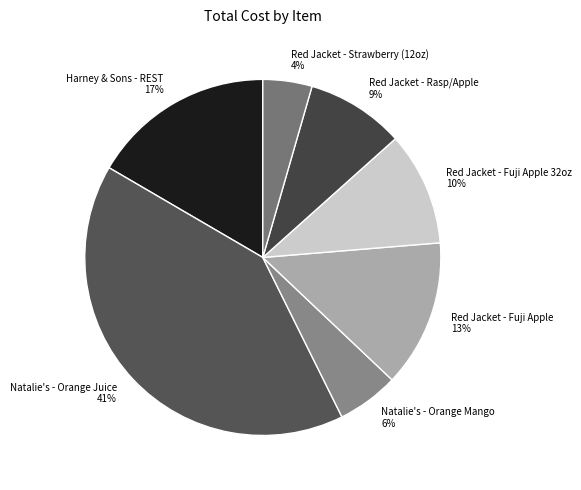

To the nearest percent, what is the difference between the Red Jacket - Fuji Apple and Red Jacket - Fuji Apple 32oz slice percentages?

3%